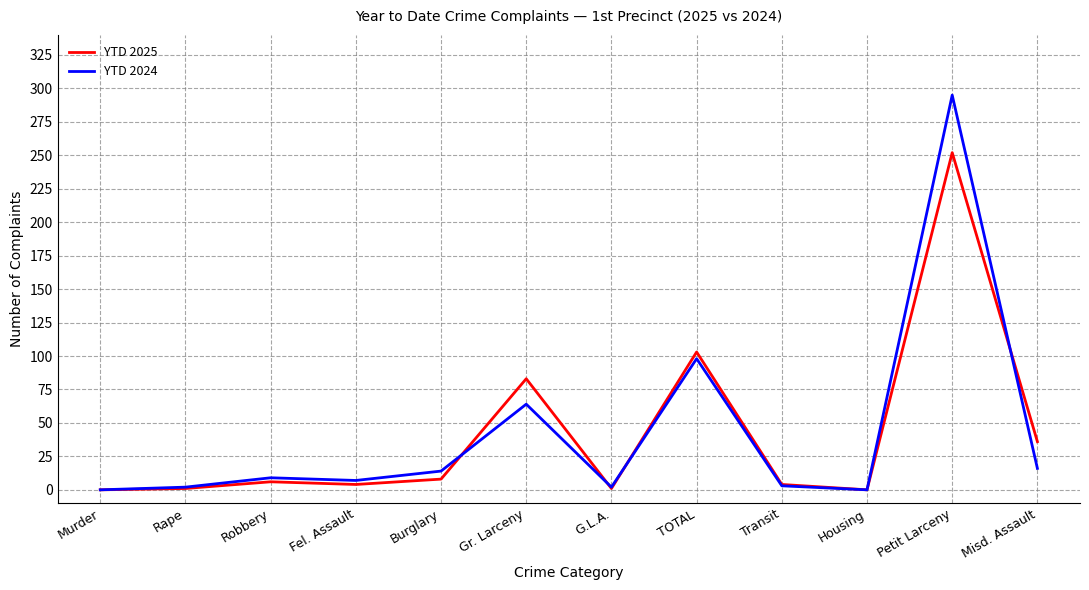

How many categories are shown in the chart?

12